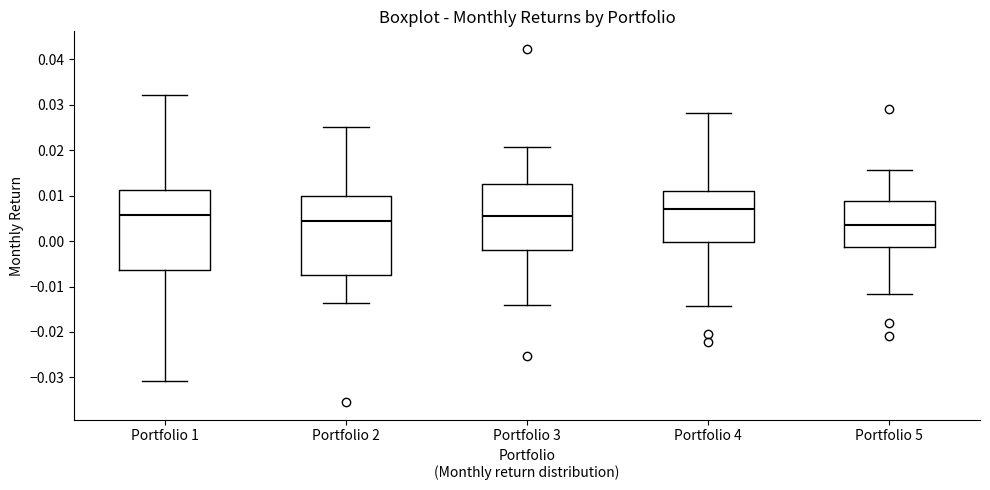

Reading left to right, read every box against the y-axis: the position of its median line, the range the box covers, and the ends of its whiskers. The values are not printed on the chart, so give them approximately, as read against the axis.

Portfolio 1: median 0.006, box -0.006 to 0.011, whiskers -0.031 to 0.032
Portfolio 2: median 0.004, box -0.008 to 0.010, whiskers -0.014 to 0.025
Portfolio 3: median 0.005, box -0.002 to 0.013, whiskers -0.014 to 0.021
Portfolio 4: median 0.007, box 0.000 to 0.011, whiskers -0.014 to 0.028
Portfolio 5: median 0.004, box -0.001 to 0.009, whiskers -0.012 to 0.016